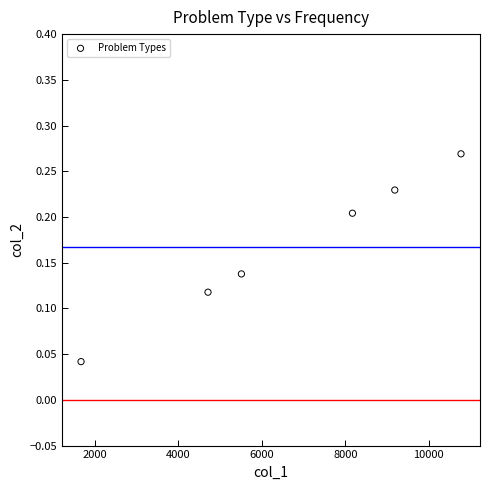

What is the range of X values (max minus min)?

9095.0